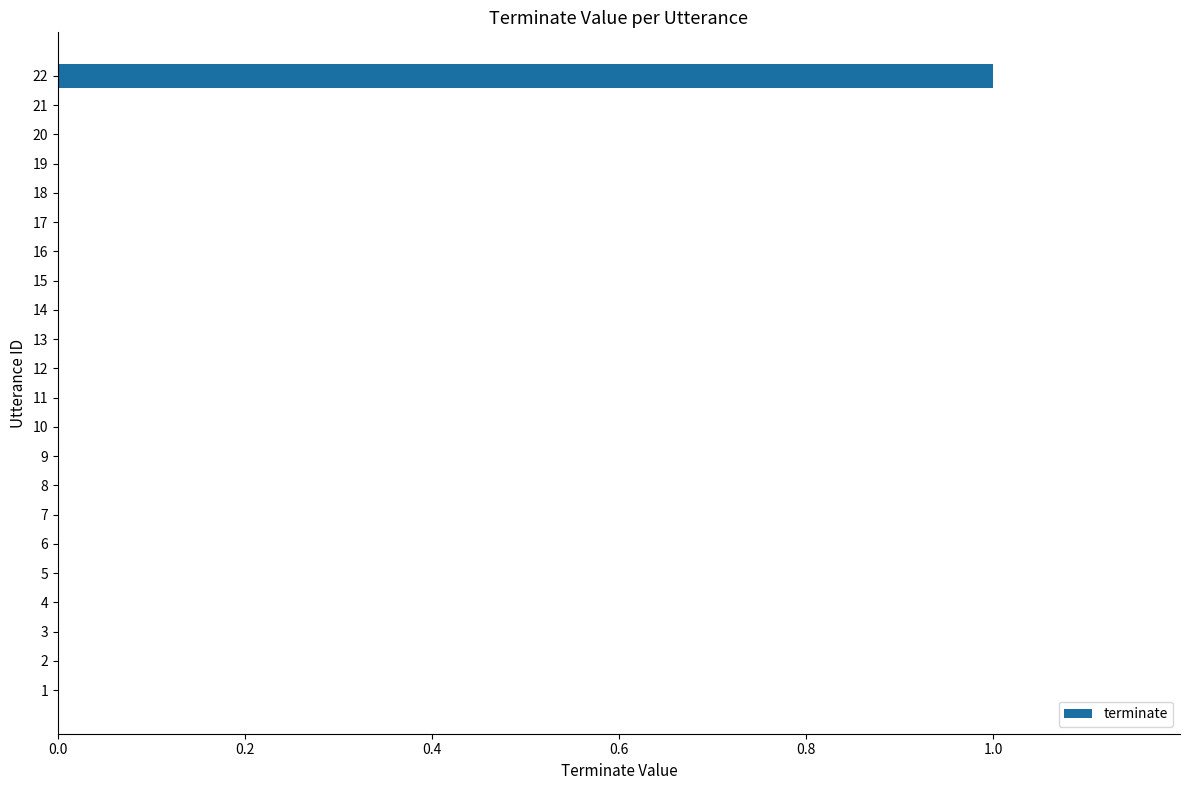

The chart shows a value of 0 at 14. True or false?

True